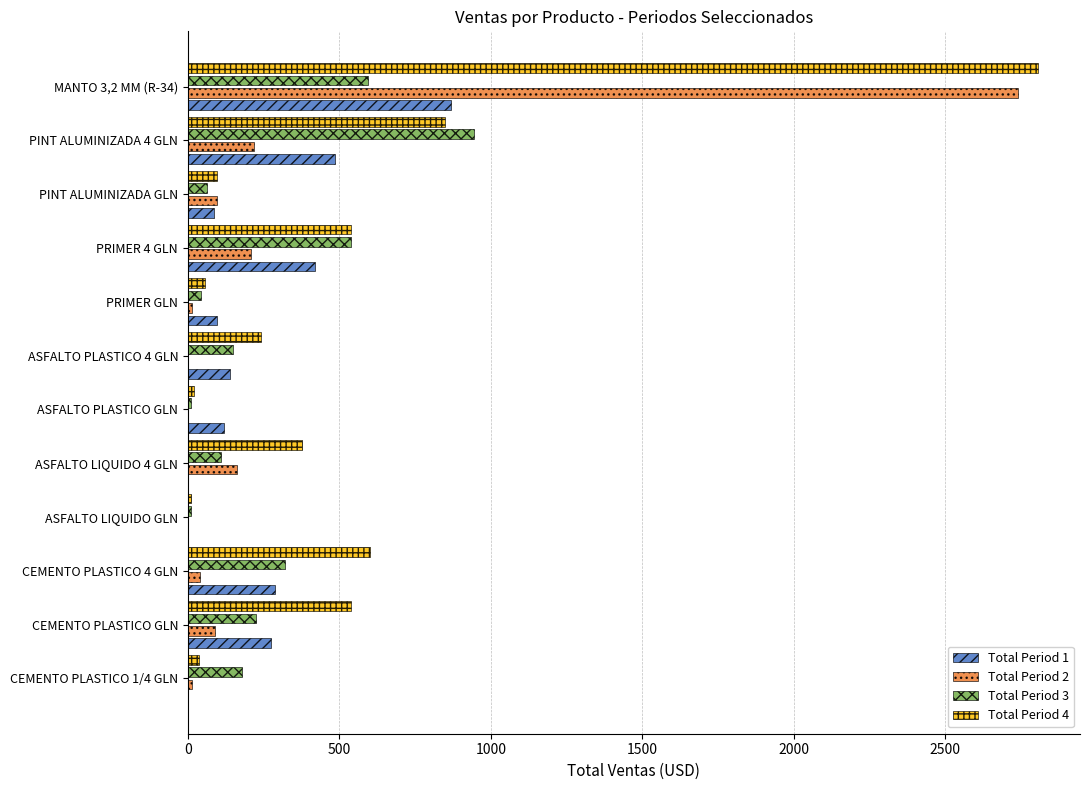

At which label does Total Period 4 reach its peak?

MANTO 3,2 MM (R-34)